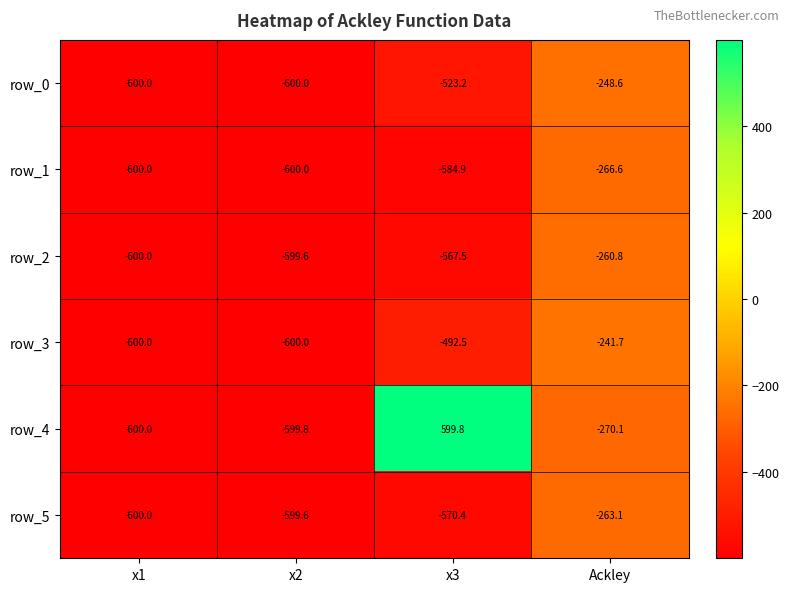

Which series has the largest range (max minus min)?

row_4